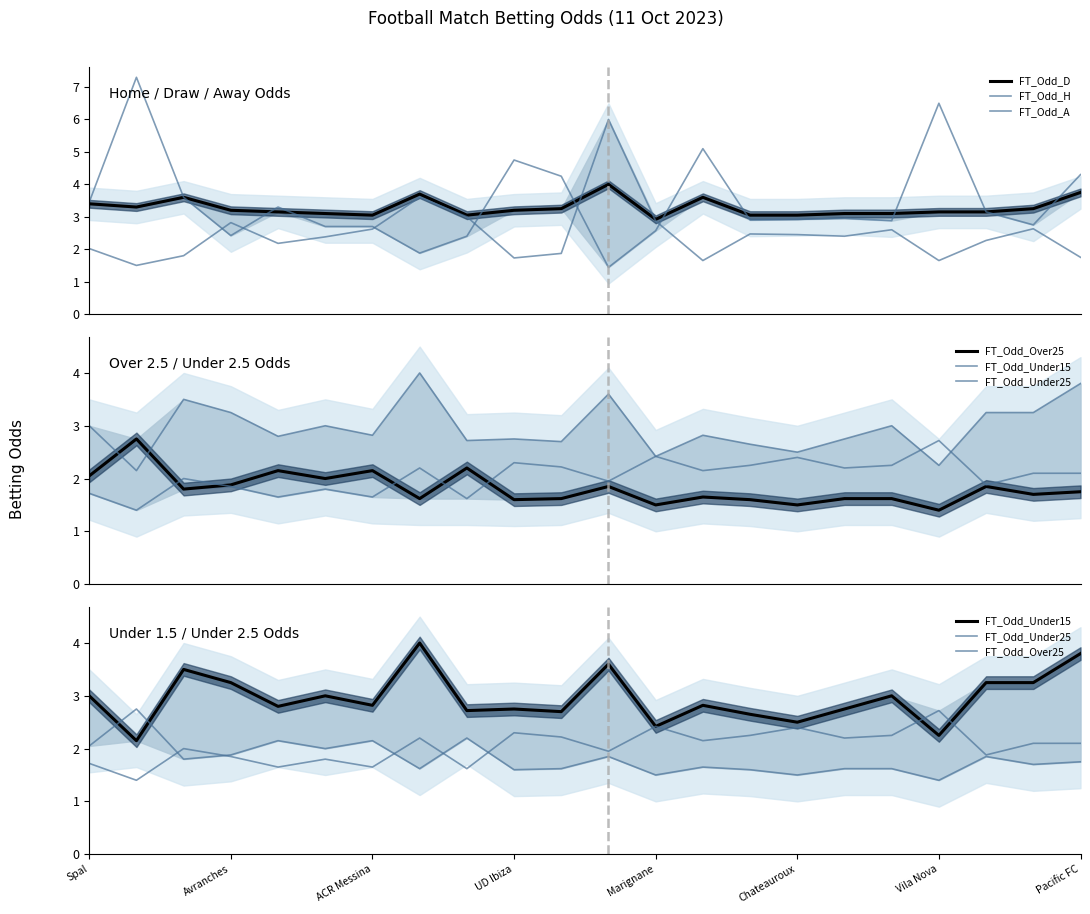

What is the spread (max minus min) of values at 19?

1.4